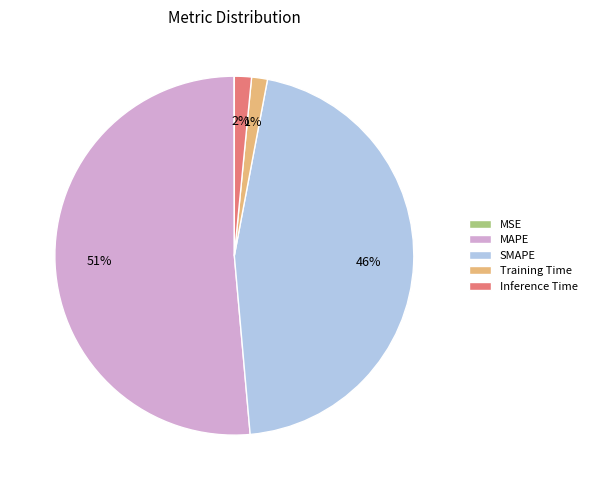

Approximately how many times larger is the value at SMAPE compared to MAPE?

0.9